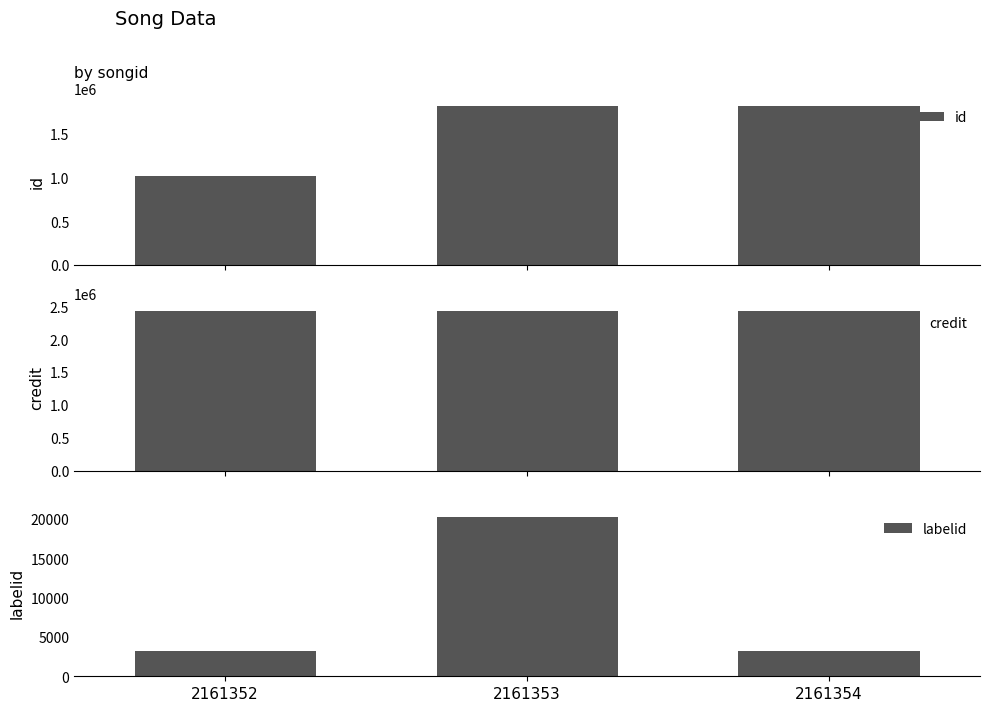

At which category is the sum across all series the highest?

2161353